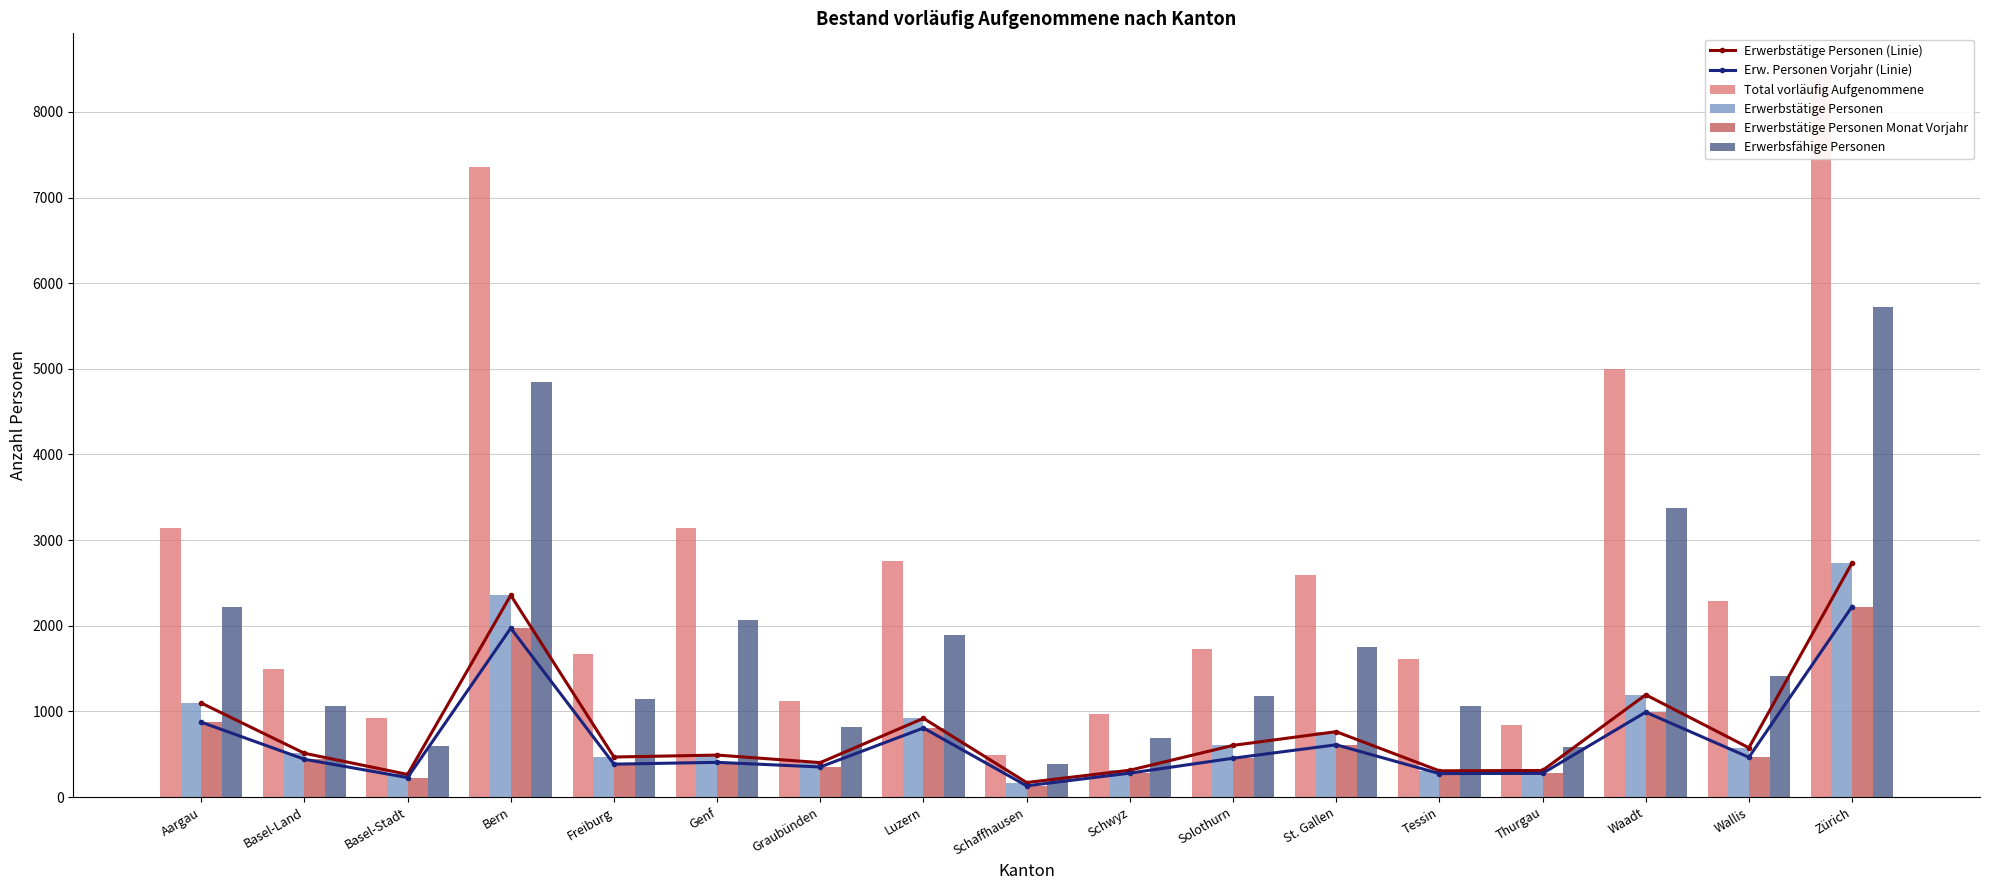

What is the highest value of the Erwerbstätige Personen Monat Vorjahr series?

2224